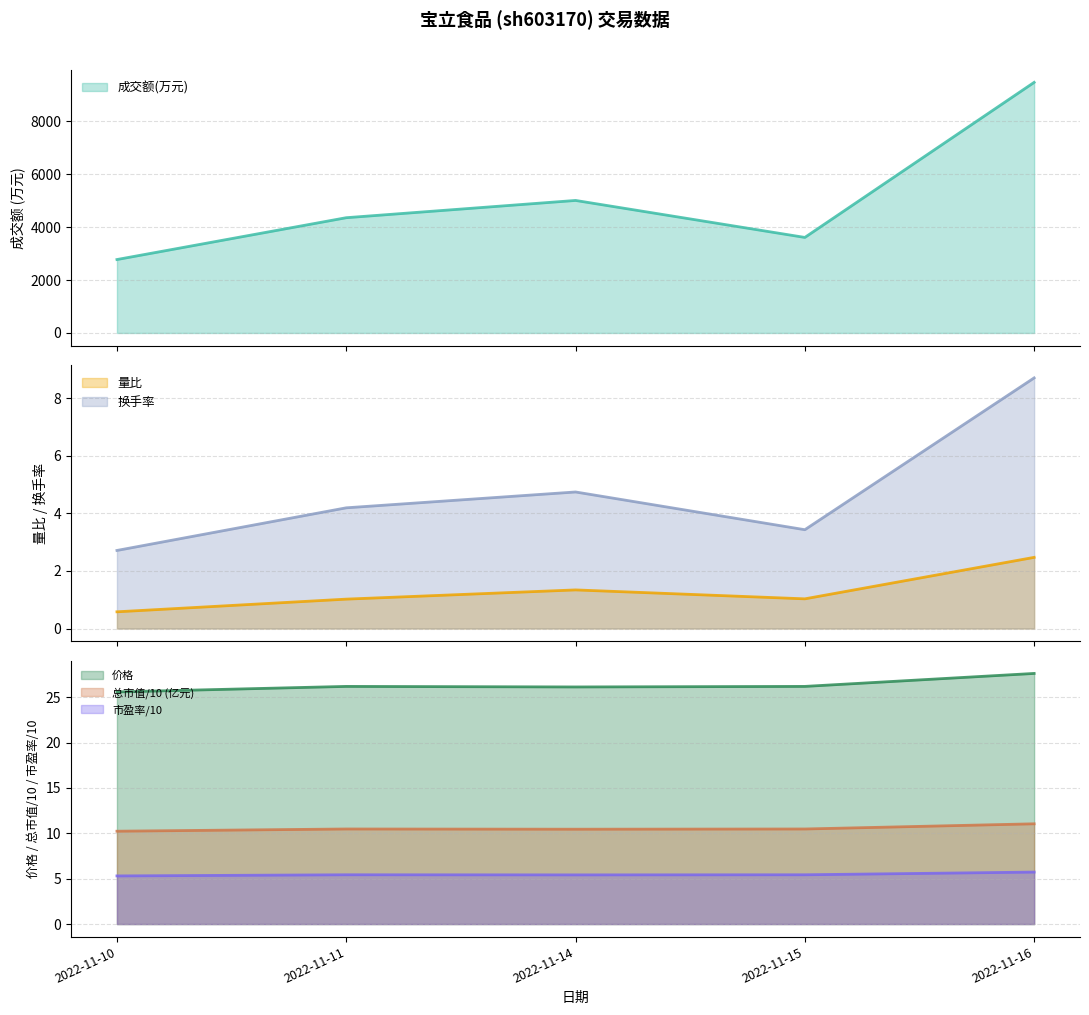

What is the highest value of the 价格 series?

27.6